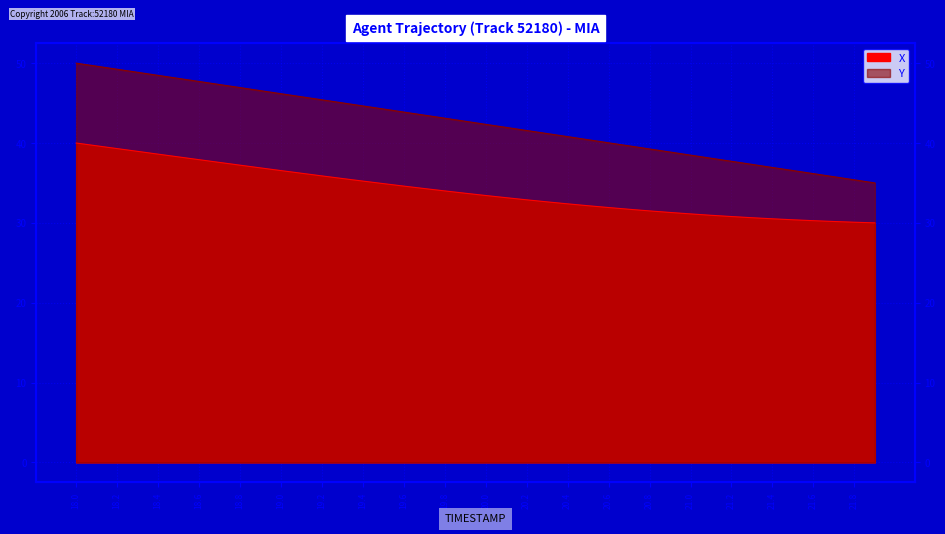

True or false: Y has a value of 41.6 at 20.2.

True